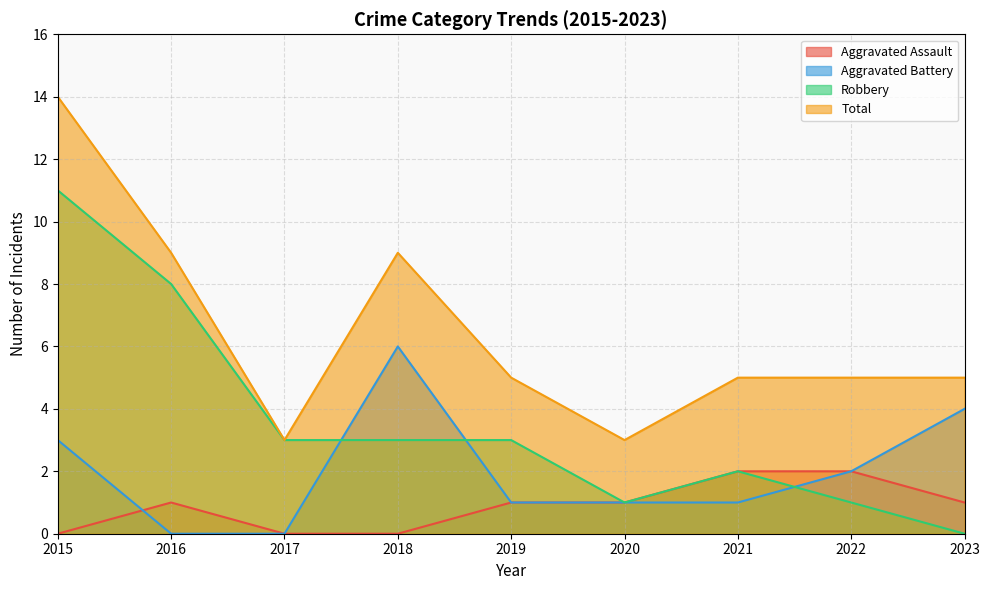

In Aggravated Battery, how many points are higher than both neighbors (excluding endpoints)?

1